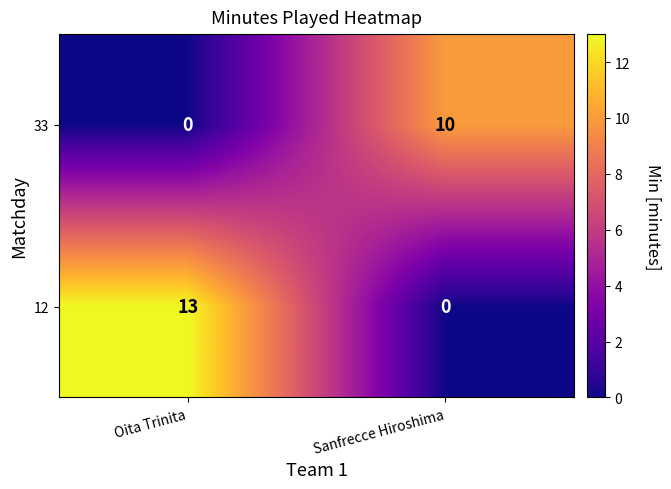

Which series changed the most between Oita Trinita and Sanfrecce Hiroshima?

12